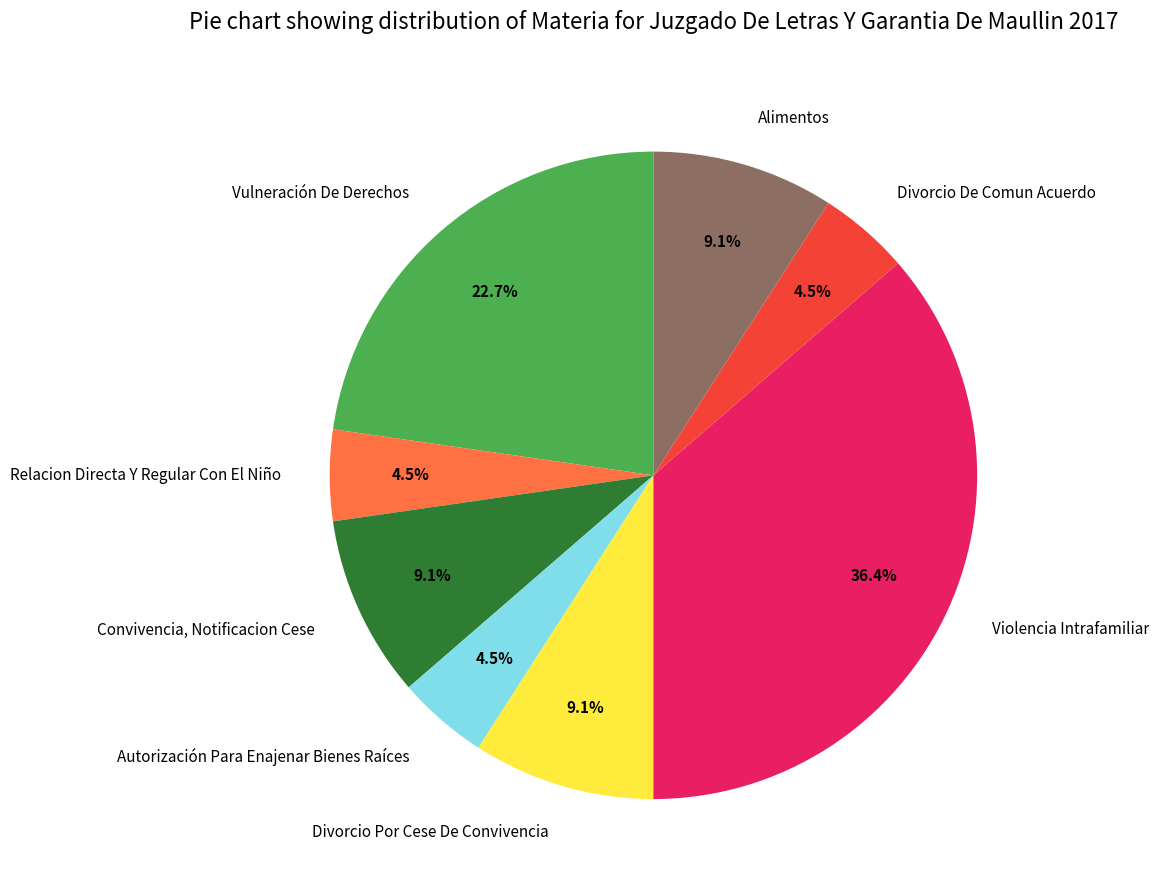

To the nearest percent, what is the difference between the Alimentos and Divorcio De Comun Acuerdo slice percentages?

5%